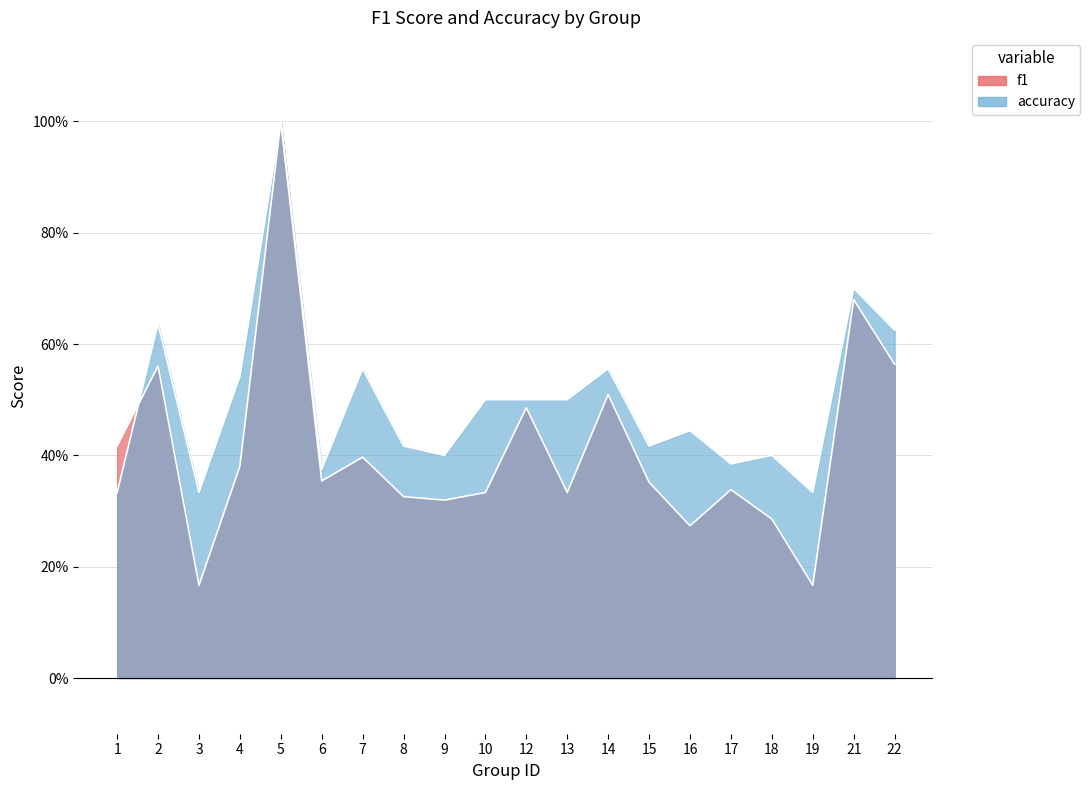

Rank the series by their average value, from lowest to highest.

f1, accuracy